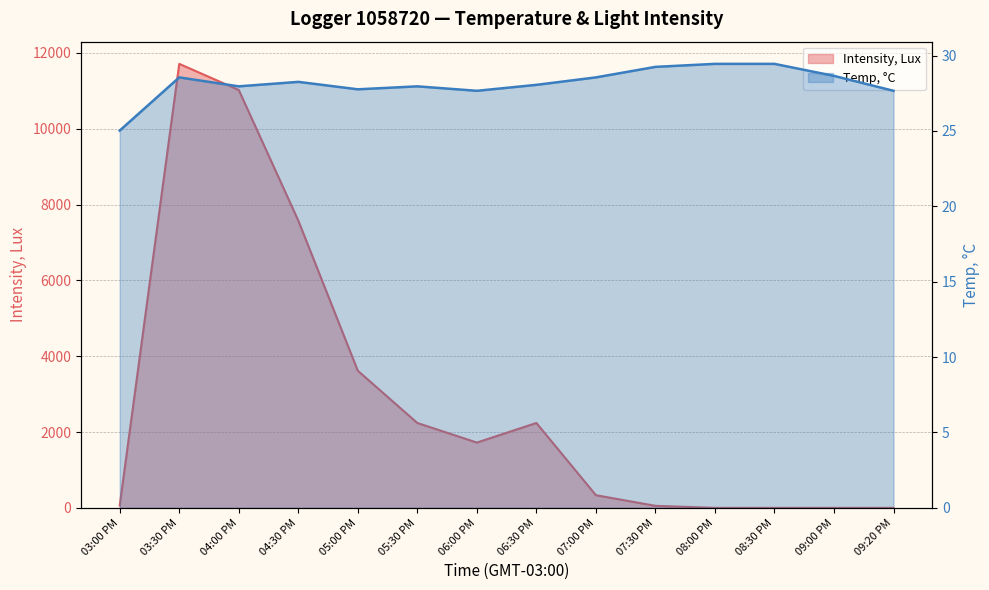

Does the chart have visible grid lines?

Yes